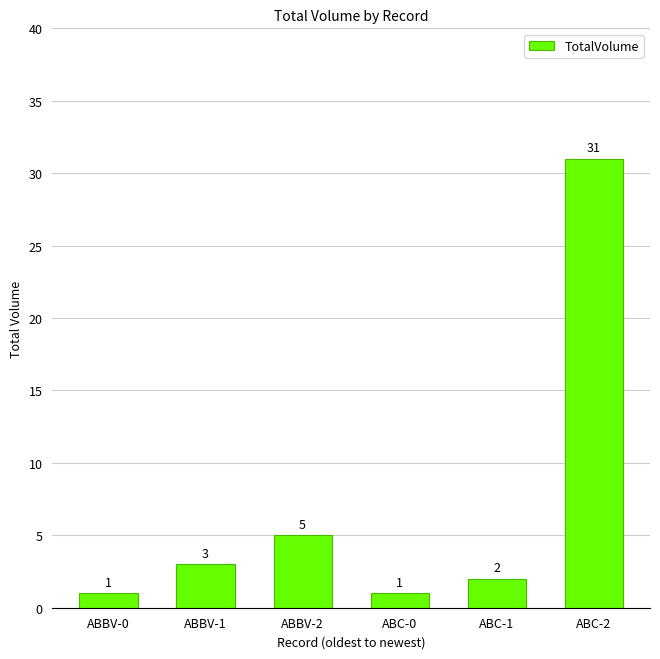

What is the smallest value displayed?

1